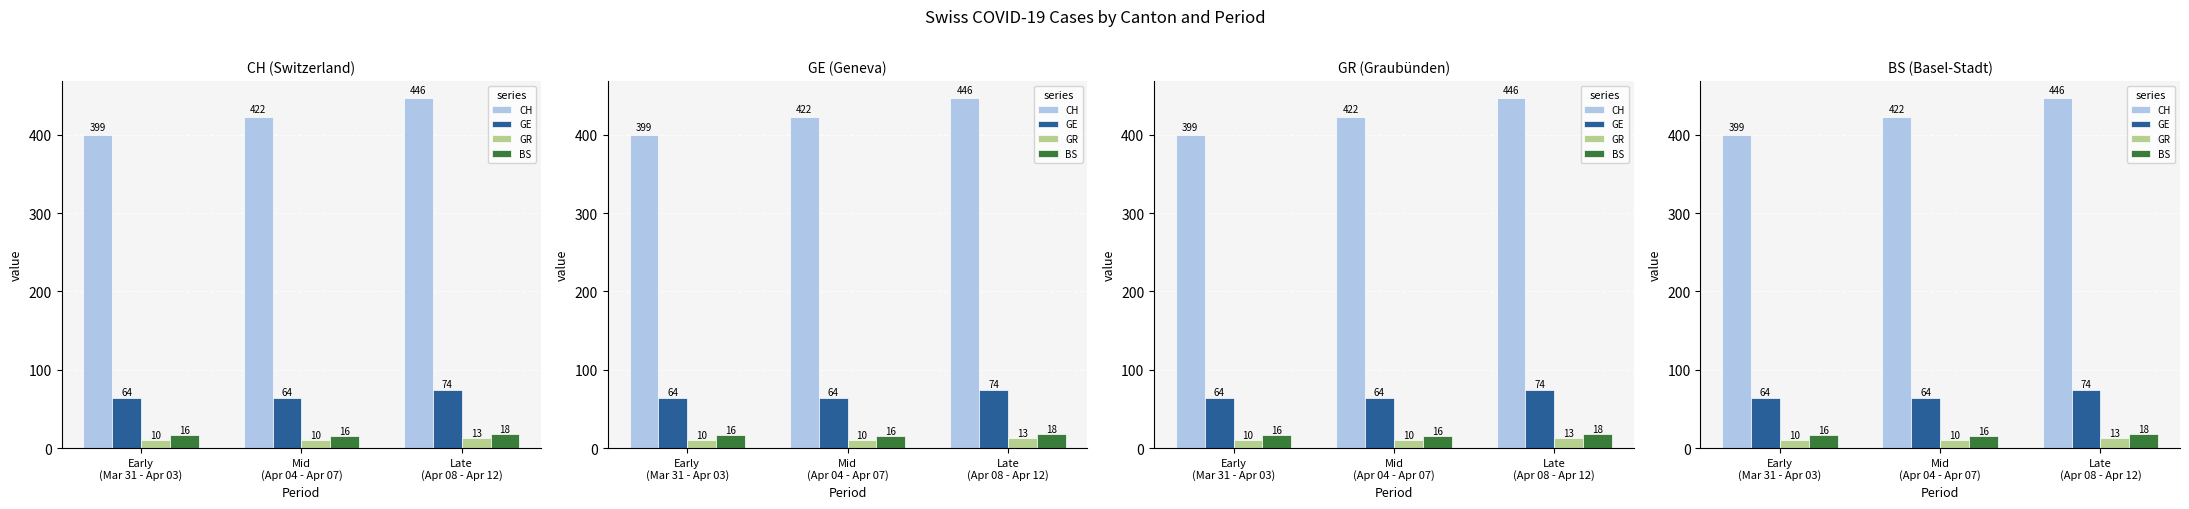

Reading left to right, transcribe all the data shown in this chart.

CH: 399.2	422.0	446.4
GE: 63.8	64.5	74.0
GR: 10.5	10.5	12.8
BS: 16.5	15.5	17.8